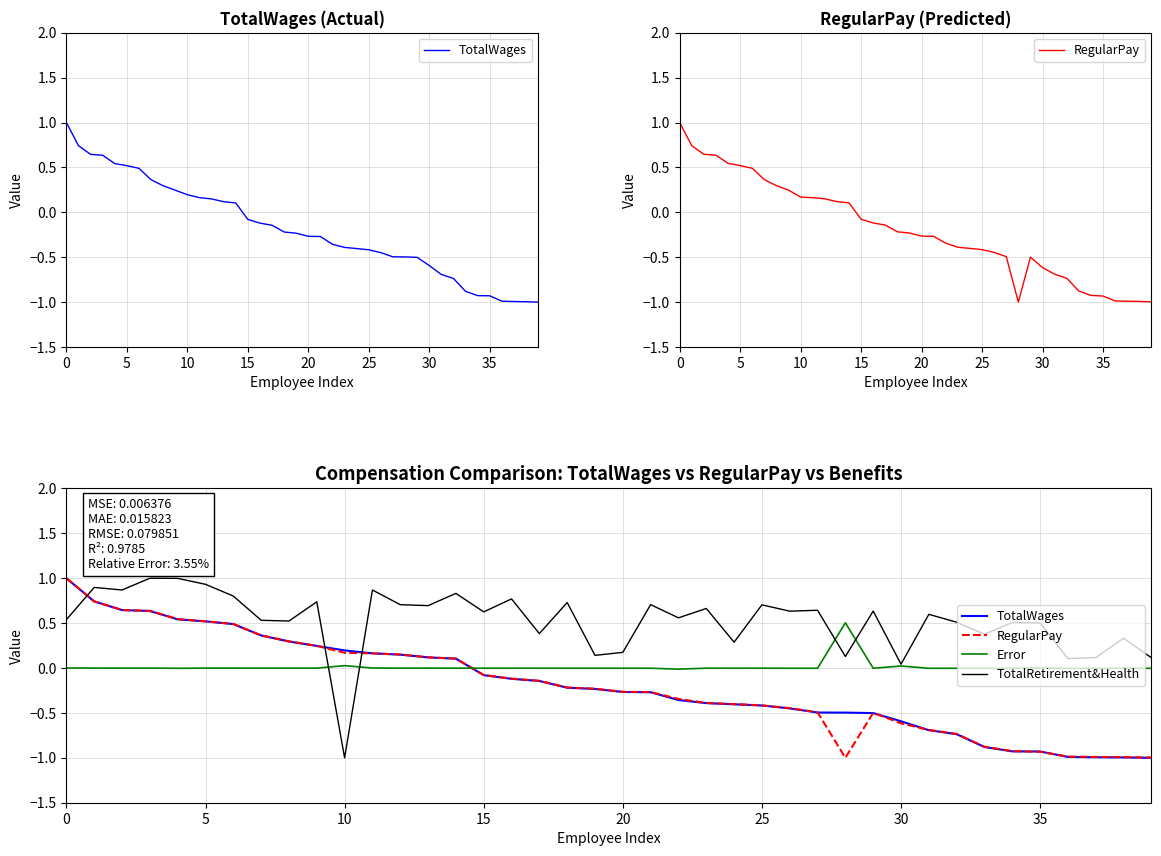

Reading right to left, extract all data points from this chart.

TotalWages: -1.0	-1.0	-1.0	-1.0	-0.9	-0.9	-0.9	-0.7	-0.7	-0.6	-0.5	-0.5	-0.5	-0.4	-0.4	-0.4	-0.4	-0.4	-0.3	-0.3	-0.2	-0.2	-0.1	-0.1	-0.1	0.1	0.1	0.1	0.2	0.2	0.2	0.3	0.4	0.5	0.5	0.5	0.6	0.6	0.7	1.0
RegularPay: -1.0	-1.0	-1.0	-1.0	-0.9	-0.9	-0.9	-0.7	-0.7	-0.6	-0.5	-1.0	-0.5	-0.4	-0.4	-0.4	-0.4	-0.3	-0.3	-0.3	-0.2	-0.2	-0.1	-0.1	-0.1	0.1	0.1	0.2	0.2	0.2	0.2	0.3	0.4	0.5	0.5	0.5	0.6	0.6	0.7	1.0
Error: -0.0	-0.0	-0.0	-0.0	0.0	-0.0	-0.0	-0.0	-0.0	0.0	-0.0	0.5	-0.0	-0.0	-0.0	-0.0	-0.0	-0.0	-0.0	-0.0	-0.0	-0.0	-0.0	-0.0	-0.0	-0.0	-0.0	-0.0	0.0	0.0	-0.0	-0.0	-0.0	-0.0	-0.0	-0.0	-0.0	-0.0	-0.0	0.0
TotalRetirement&Health: 0.1	0.3	0.1	0.1	0.5	0.5	0.4	0.5	0.6	0.0	0.6	0.1	0.6	0.6	0.7	0.3	0.7	0.6	0.7	0.2	0.1	0.7	0.4	0.8	0.6	0.8	0.7	0.7	0.9	-1.0	0.7	0.5	0.5	0.8	0.9	1.0	1.0	0.9	0.9	0.5